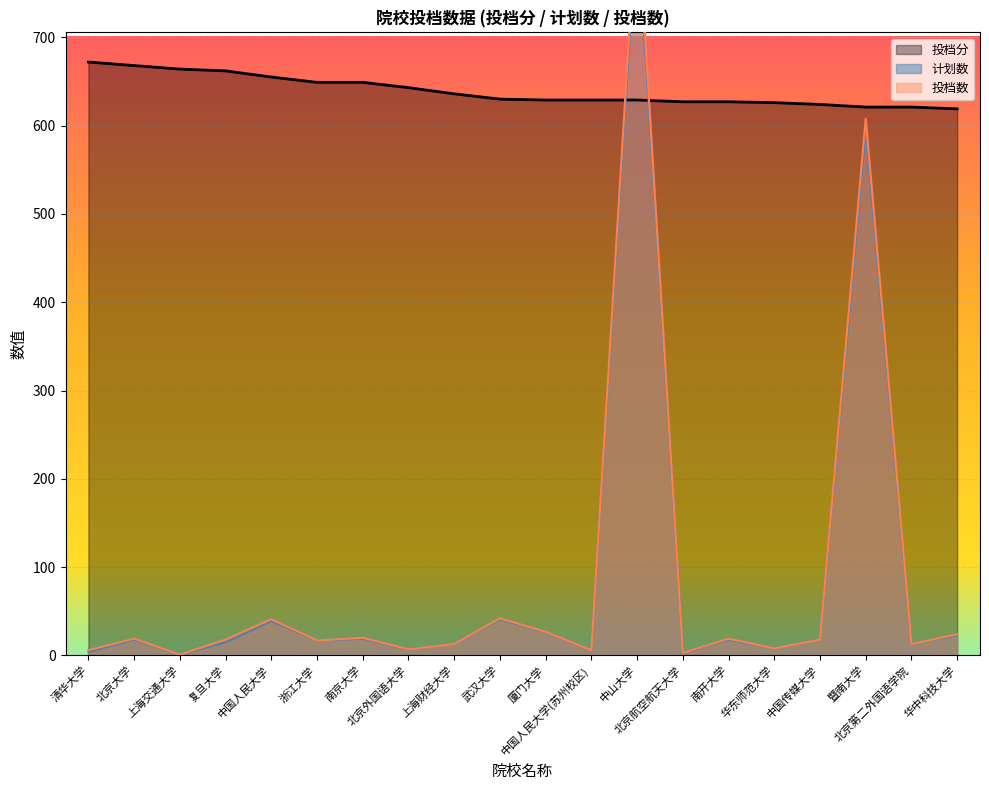

Between 北京外国语大学 and 上海财经大学, which series saw the biggest shift?

投档分